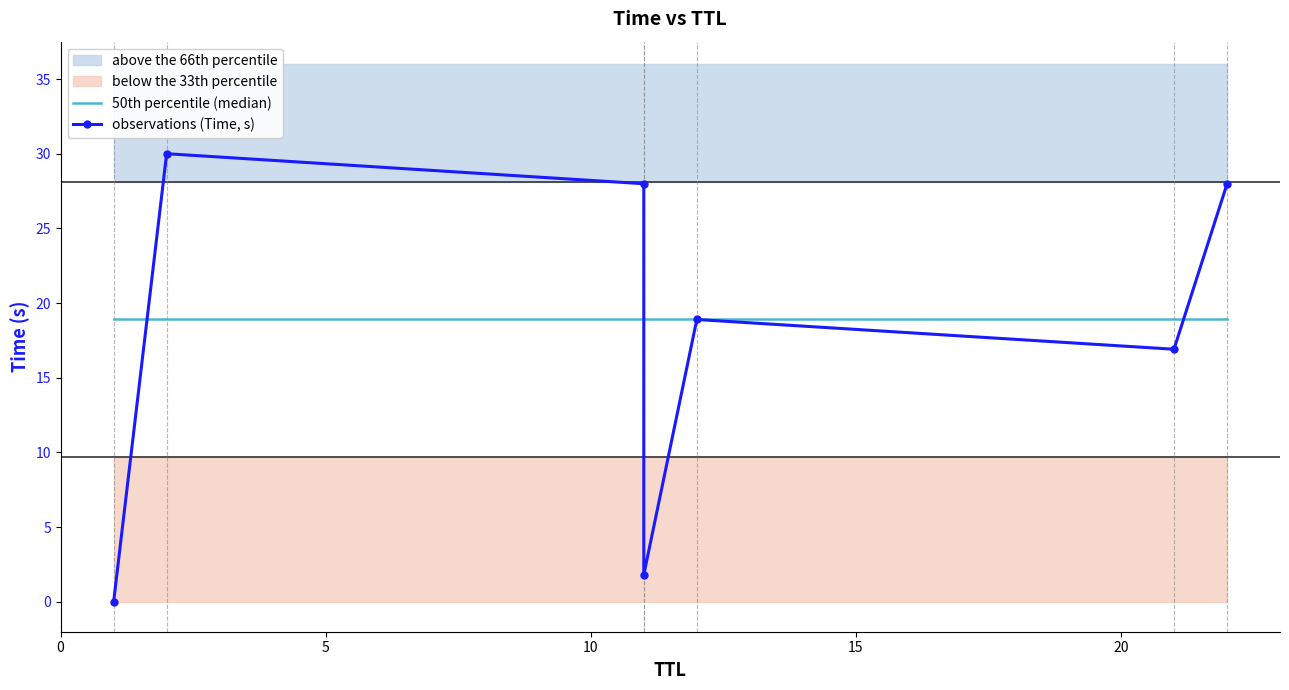

At which category does the chart reach its peak across all series?

2